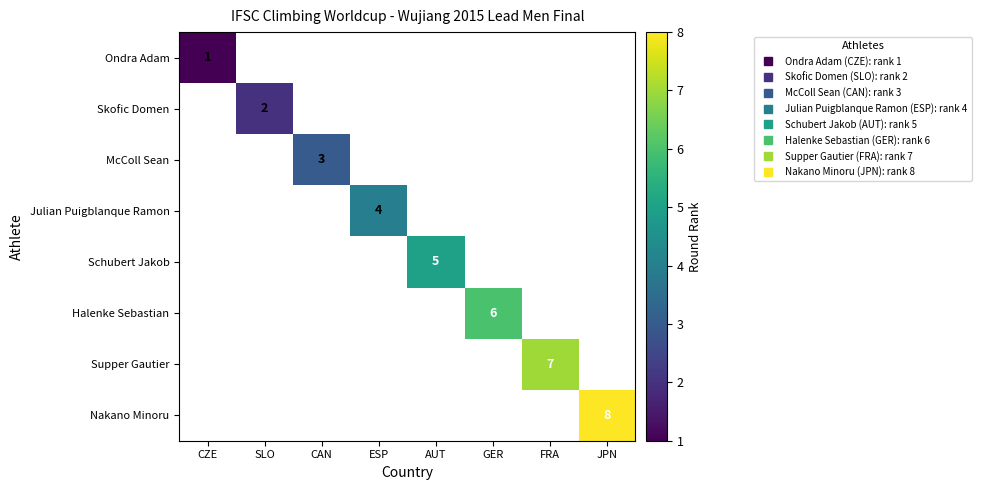

Is the value of Schubert Jakob at FRA greater than the value of McColl Sean at AUT?

No